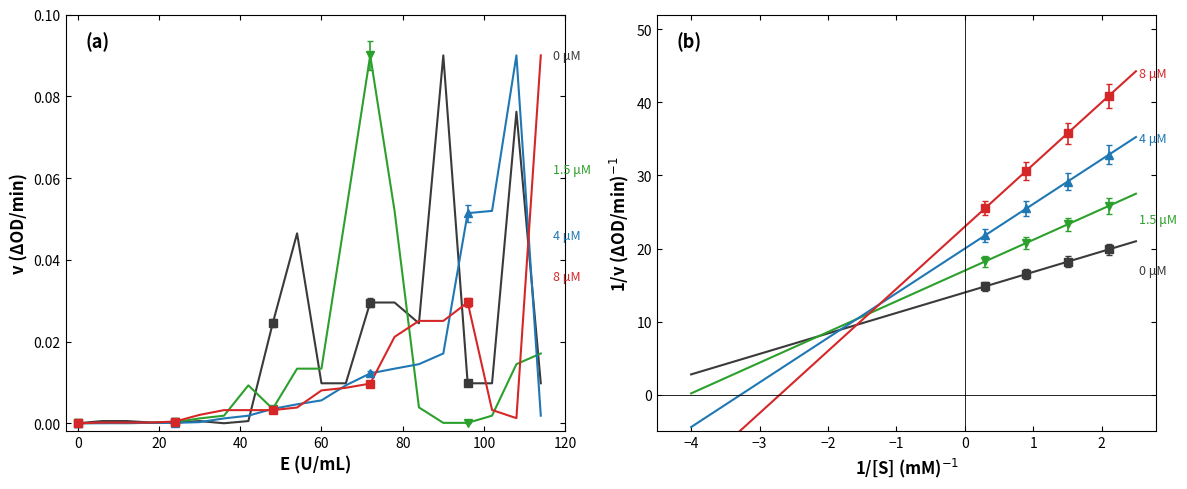

Reading right to left, list all the values displayed in this chart.

0 μM: 21.0	20.0	19.1	18.1	17.2	16.2	15.3	14.3	13.3	12.4	11.4	10.5	9.5	8.5	7.6	6.6	5.7	4.7	3.8	2.8
1.5 μM: 27.5	26.1	24.6	23.2	21.8	20.3	18.9	17.4	16.0	14.6	13.1	11.7	10.3	8.8	7.4	5.9	4.5	3.1	1.6	0.2
4 μM: 35.2	33.2	31.1	29.0	26.9	24.8	22.7	20.6	18.6	16.5	14.4	12.3	10.2	8.1	6.0	3.9	1.9	-0.2	-2.3	-4.4
8 μM: 44.2	41.3	38.4	35.5	32.6	29.7	26.8	23.9	21.0	18.1	15.2	12.3	9.4	6.4	3.5	0.6	-2.3	-5.2	-8.1	-11.0